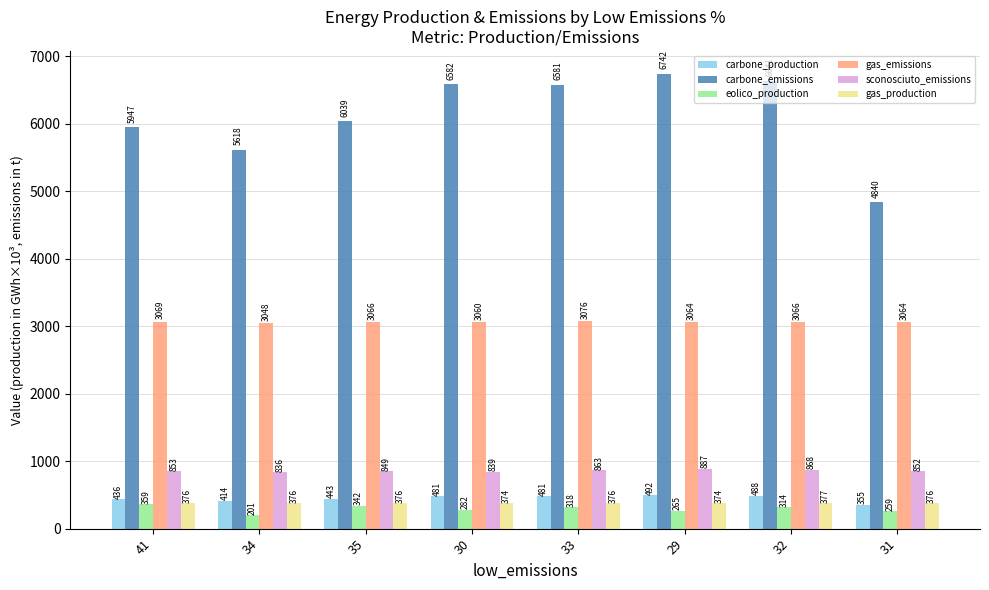

How many bars are there in each group?

6